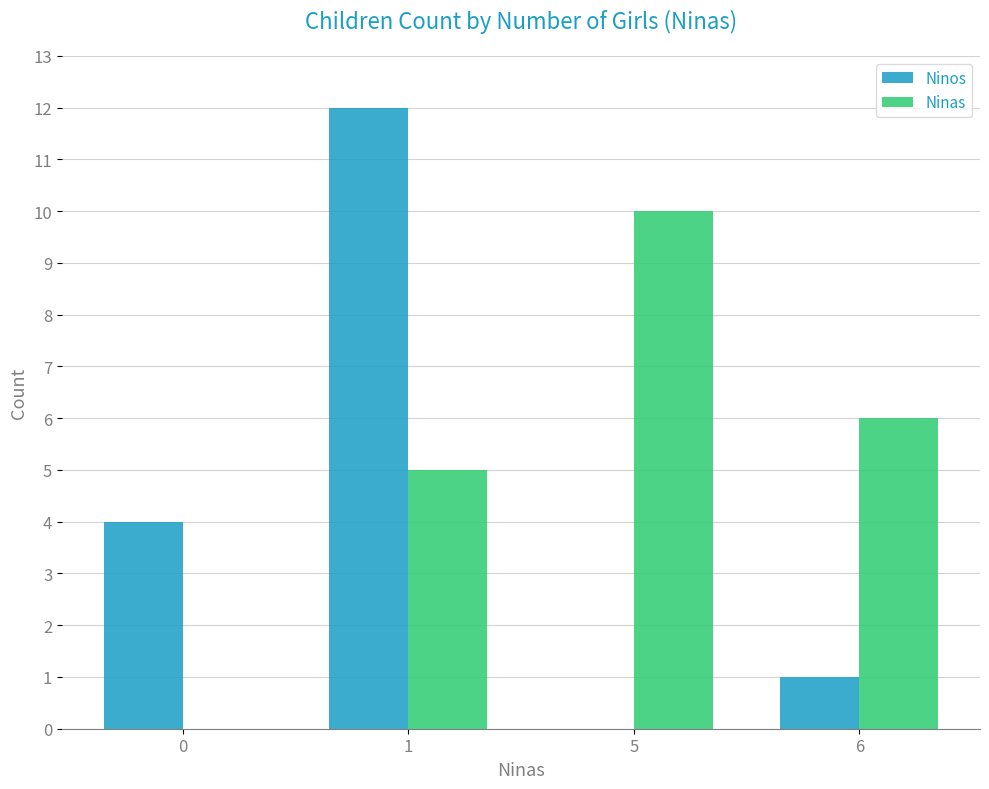

Is it true that Ninas equals 10 at 5?

True